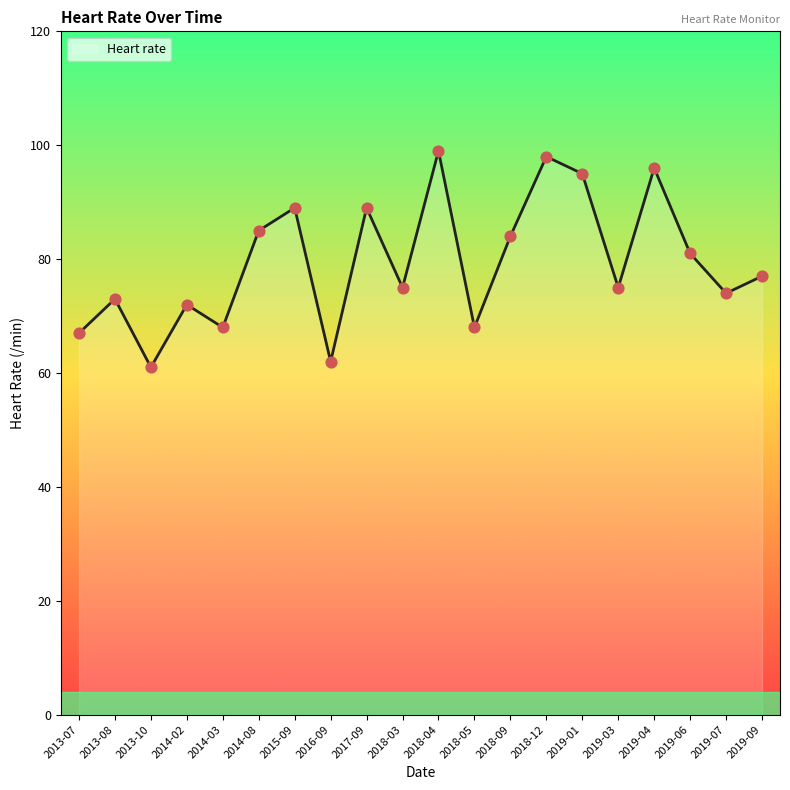

What is the change in value from 2013-07 to 2019-06?

+14